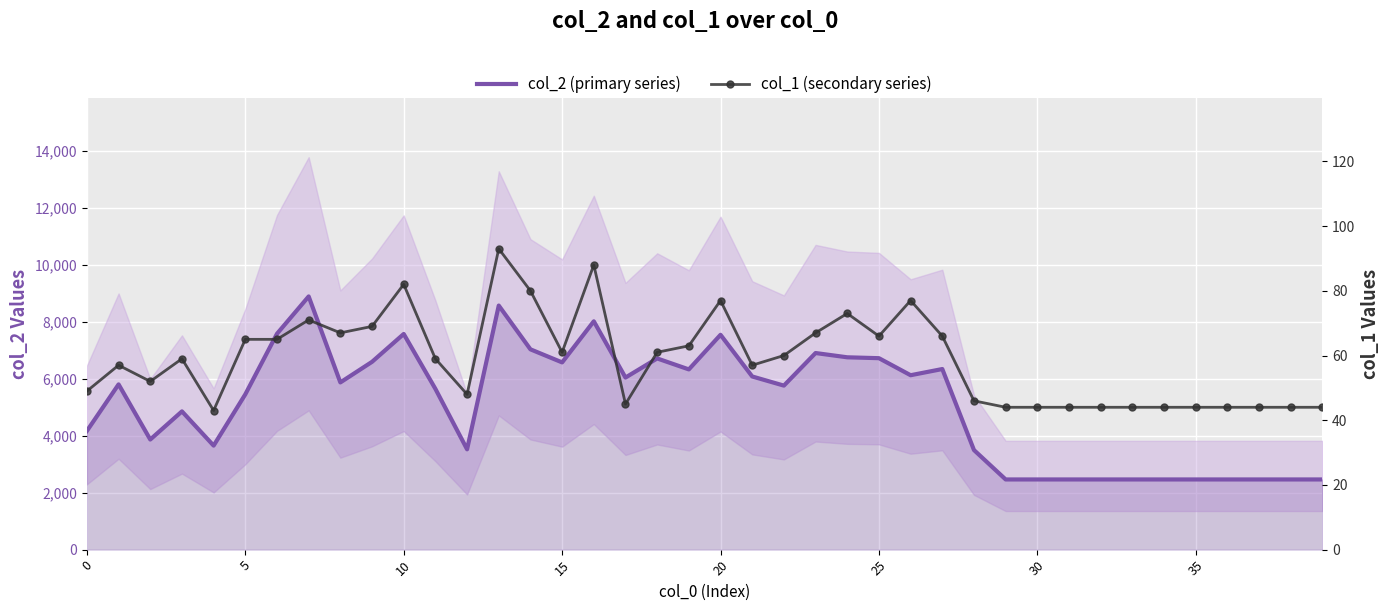

How many interior local valleys does the col_2 (primary series) series have?

9